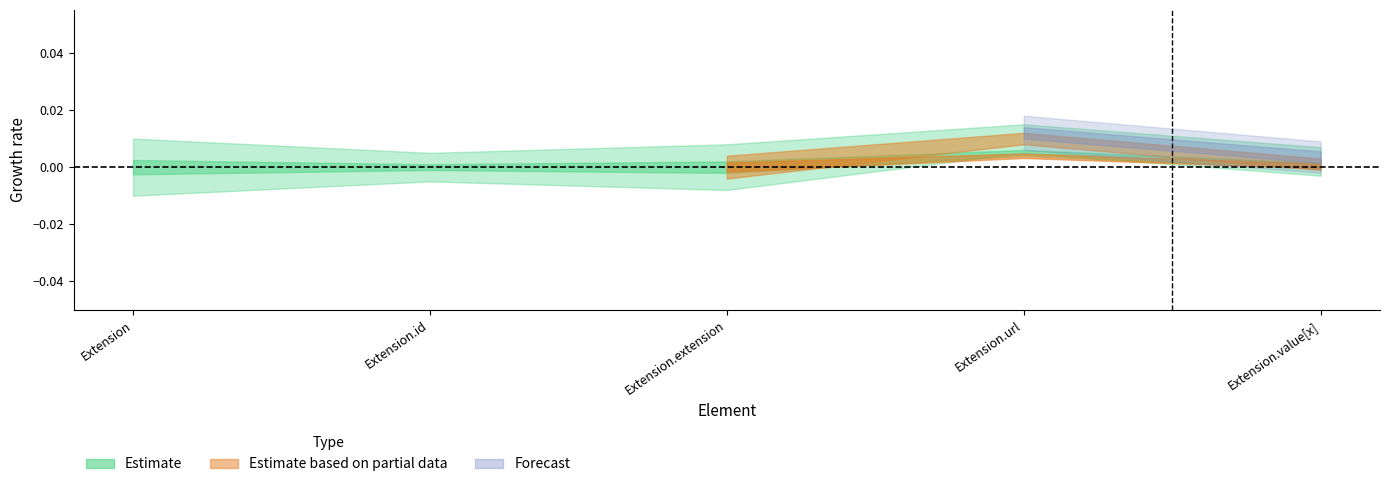

At which label does Base Min reach its minimum?

Extension